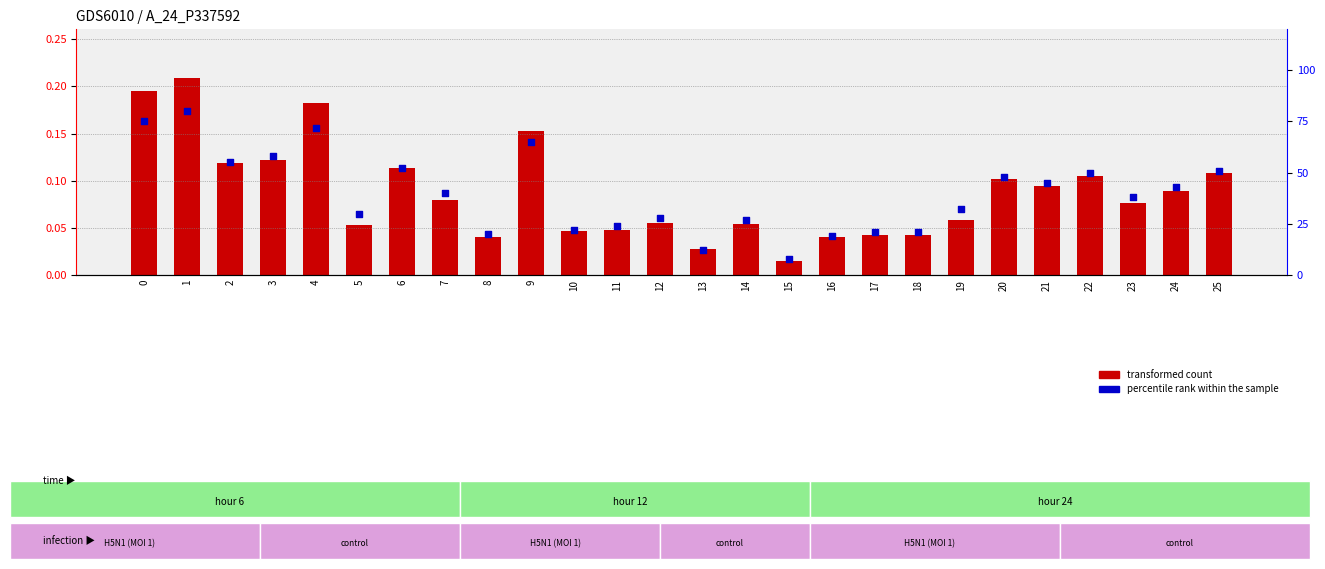

At which category is the sum across all series the highest?

1